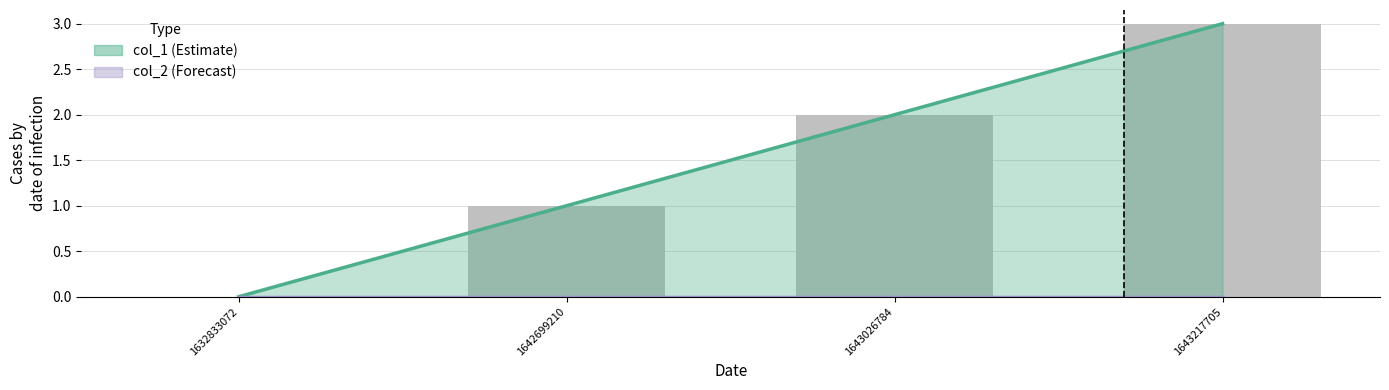

The value at 1642699210 is 1. True or false?

True